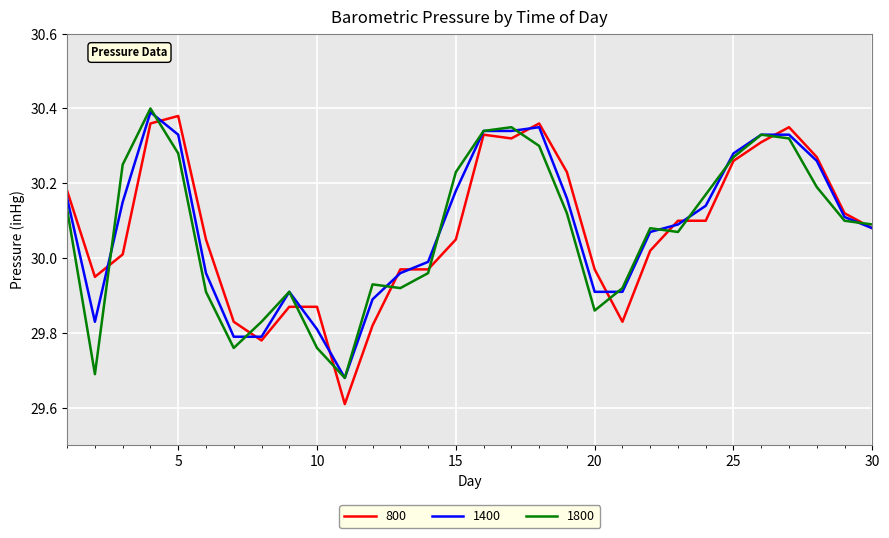

Which series has the widest spread of values?

800